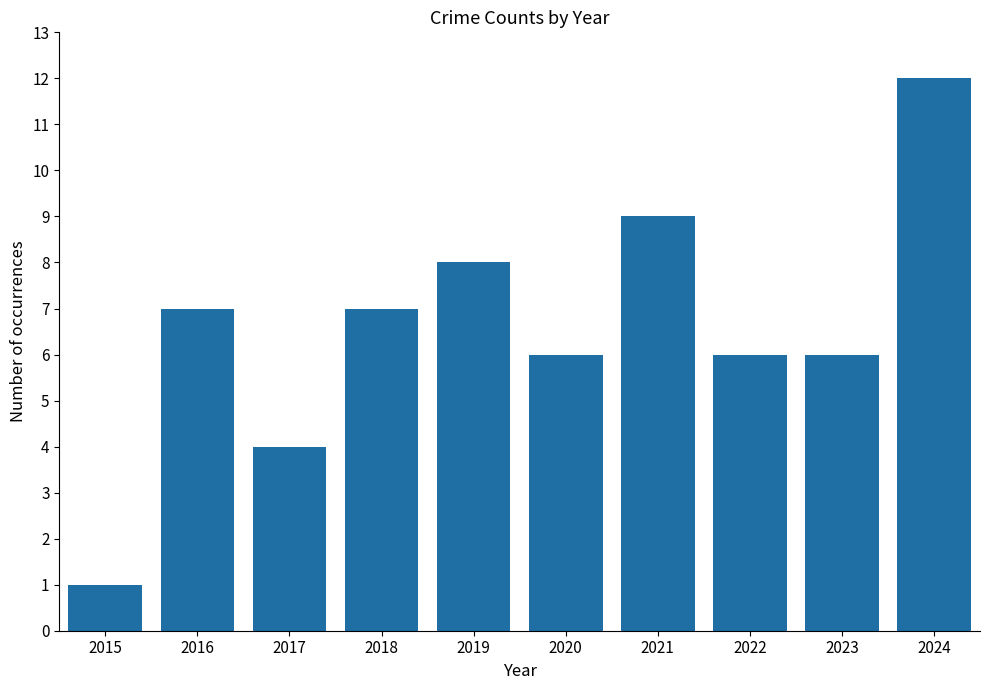

Reading left to right, what are all the values shown in this chart?

1	7	4	7	8	6	9	6	6	12